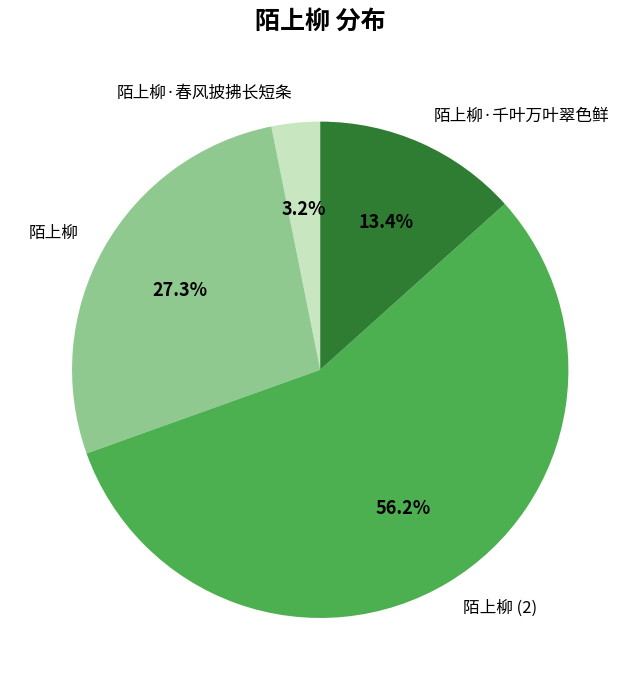

How many slices are in this pie chart?

4